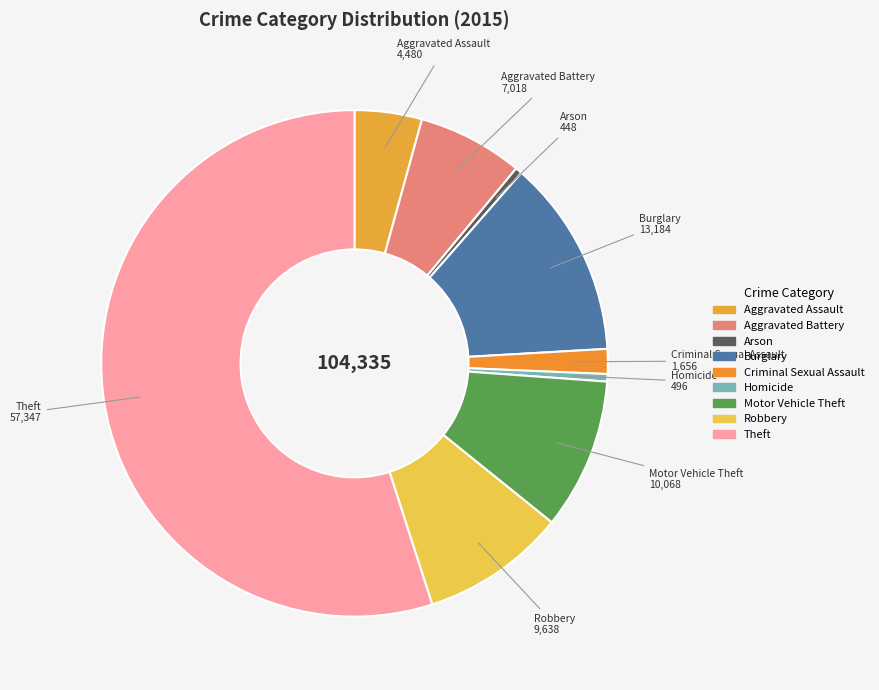

Is the sum of Theft and Robbery greater than half?

Yes